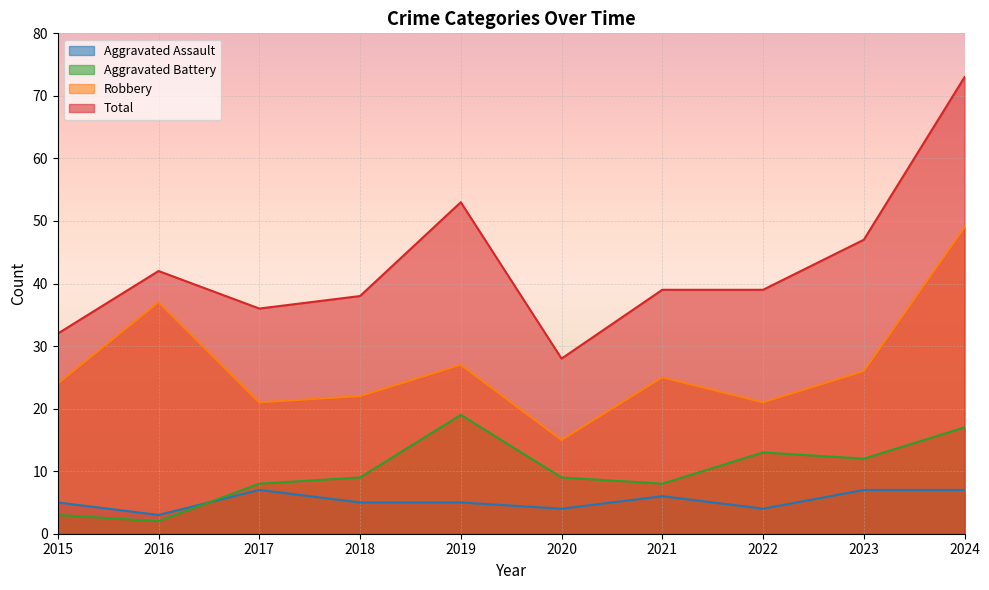

How many times do Aggravated Battery and Aggravated Assault cross each other?

1